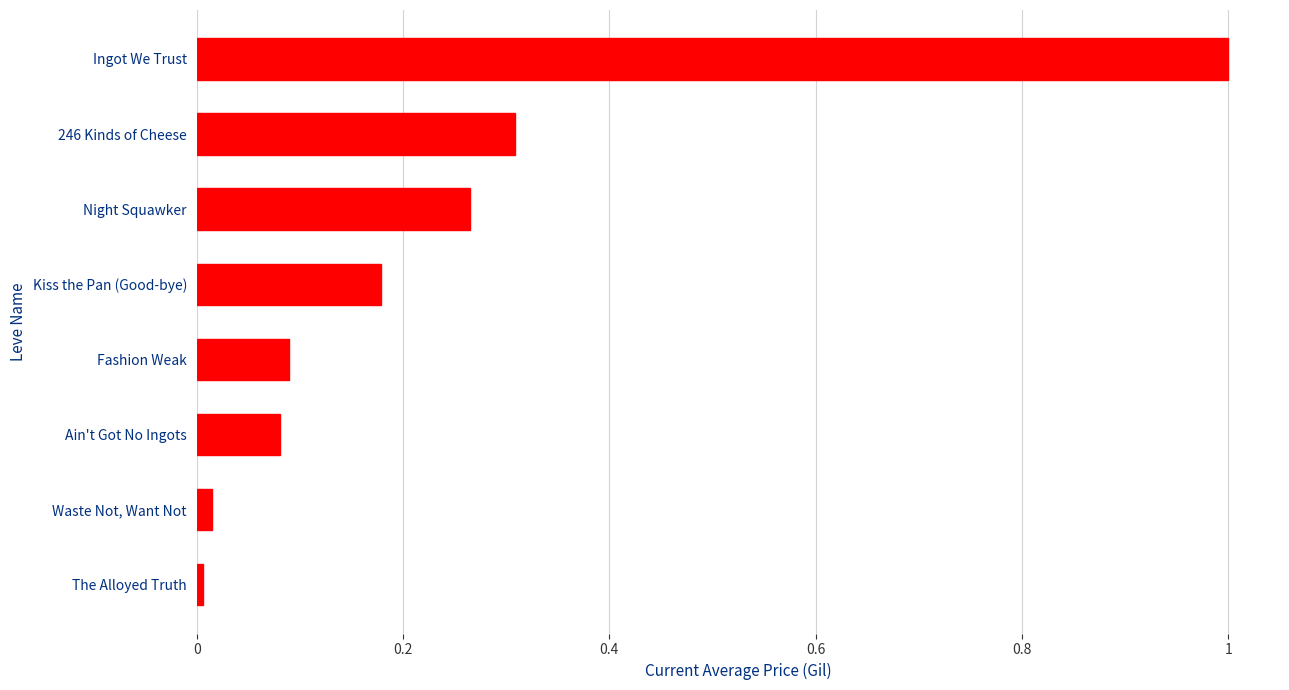

What is the sum of the values at Night Squawker and Fashion Weak?

0.4